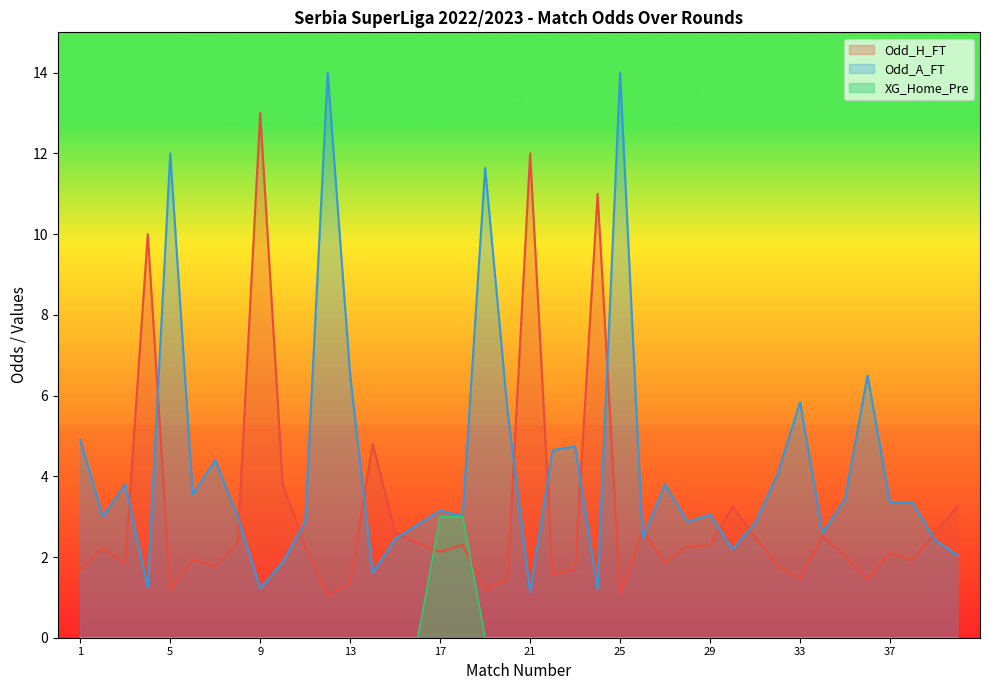

Which category has the lowest value in the XG_Home_Pre series?

1